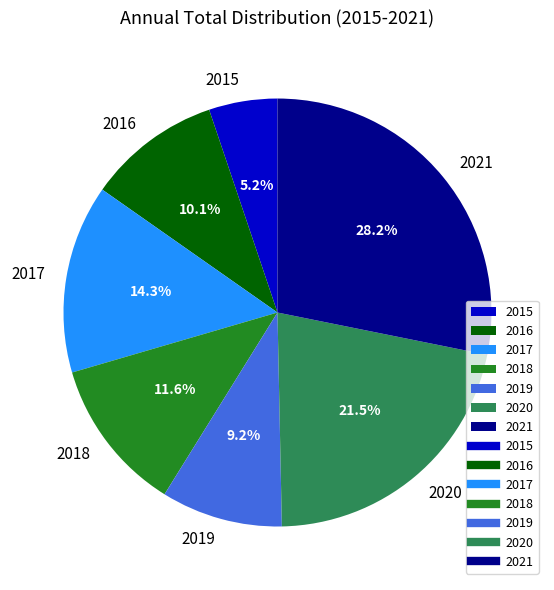

To the nearest percent, what is the average slice percentage?

14%